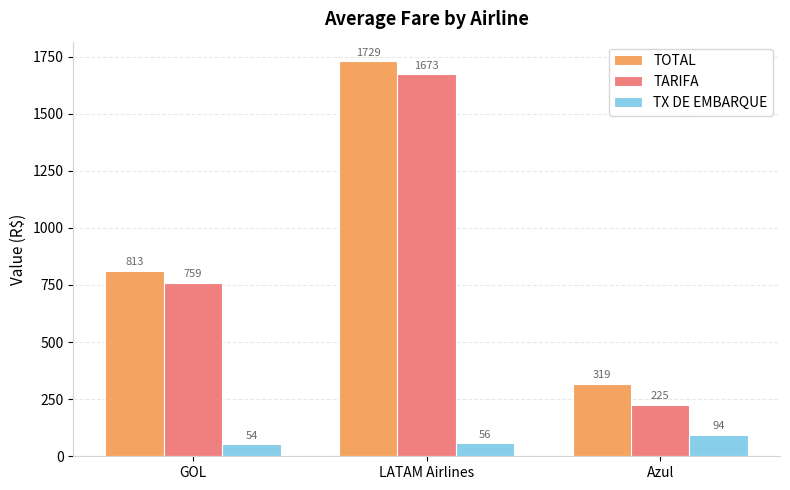

What position from the left is Azul?

3